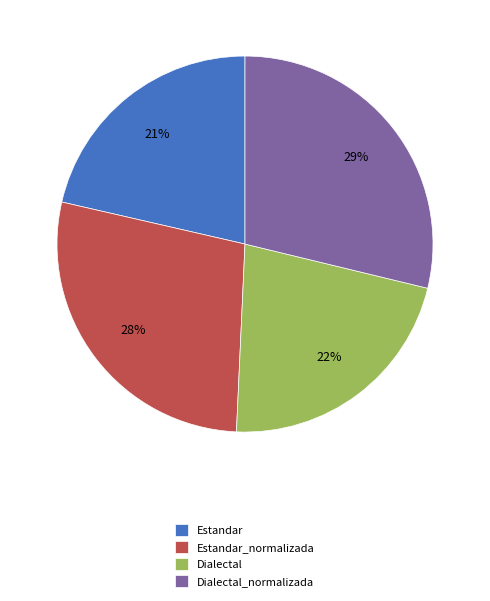

To the nearest percent, what portion does Dialectal_normalizada represent?

29%